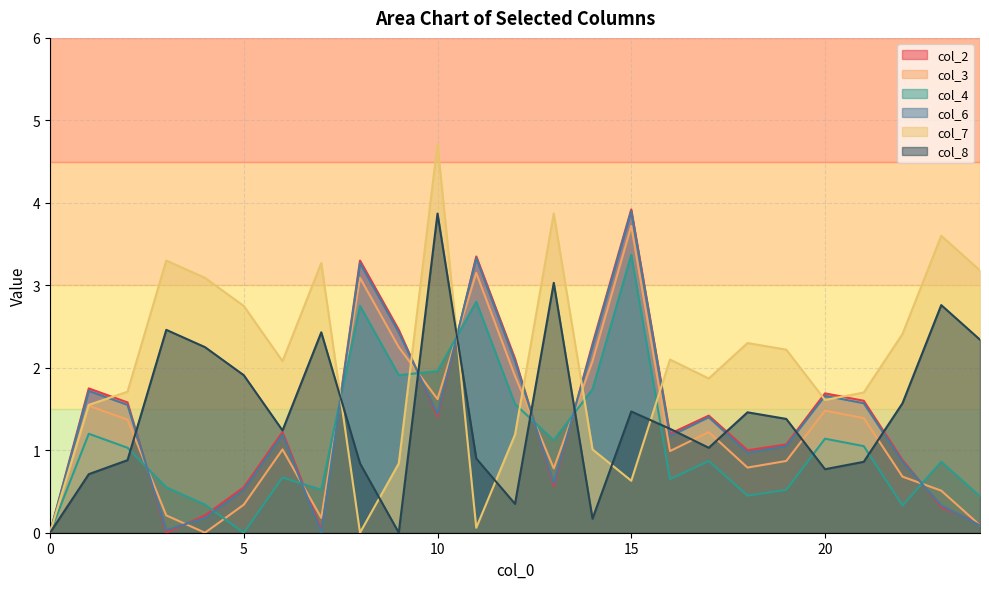

True or false: col_4 has more than 0 points higher than both neighbors.

True